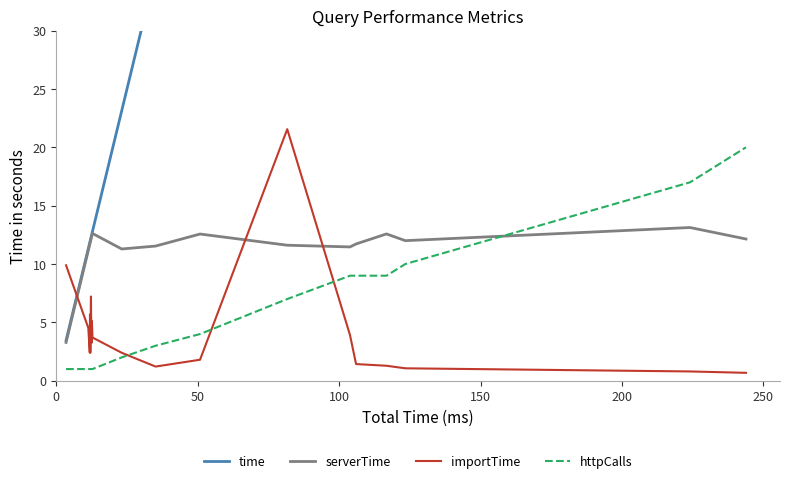

After their last crossing, which series has the higher values: time or importTime?

time